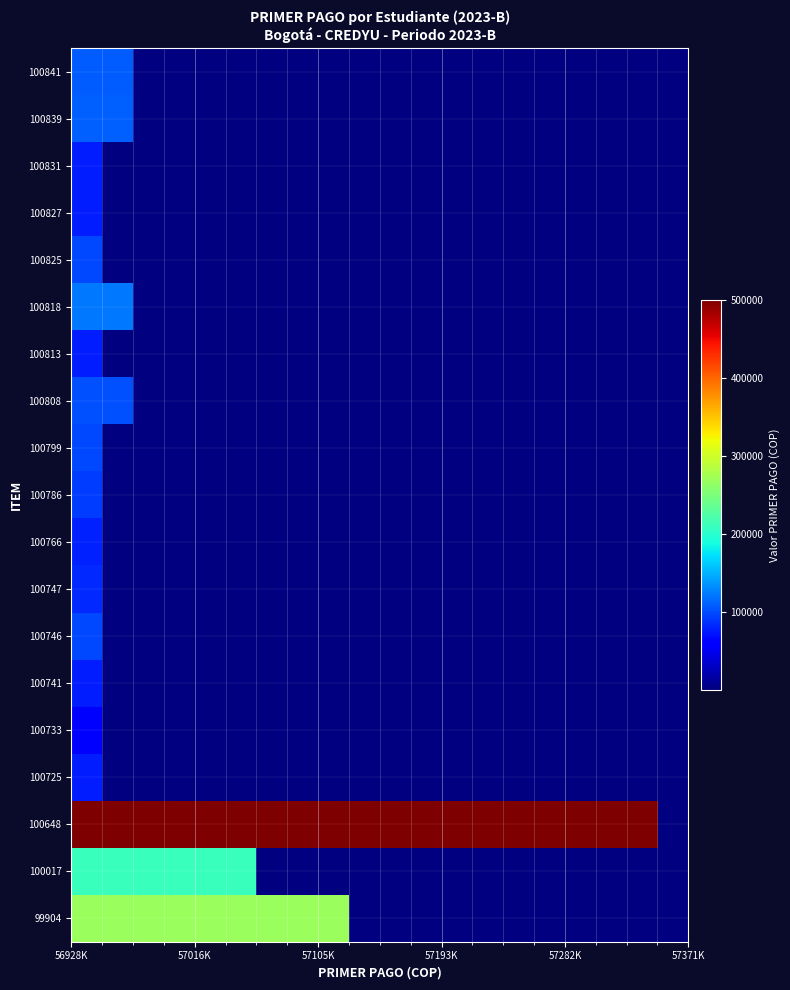

Which series has the largest range (max minus min)?

100648